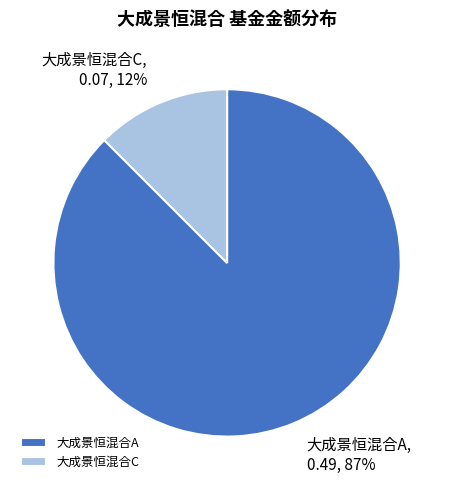

Is the sum of 大成景恒混合C and 大成景恒混合A greater than half?

Yes